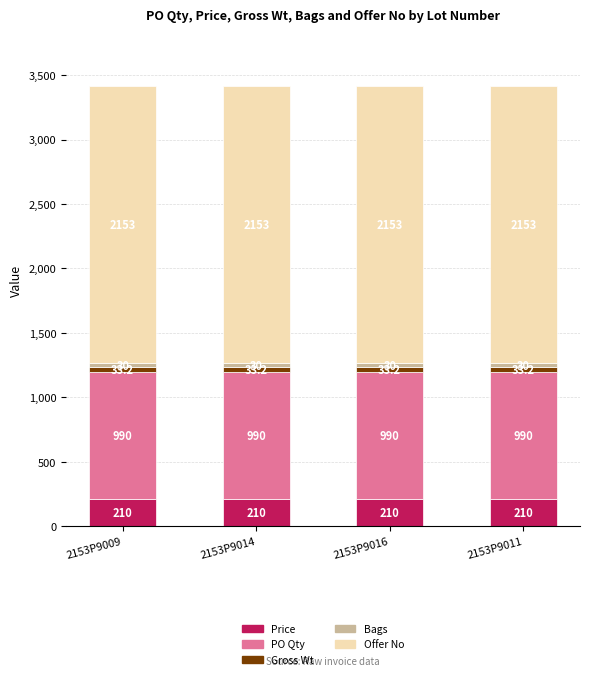

What is the sum of all Price values?

840.0